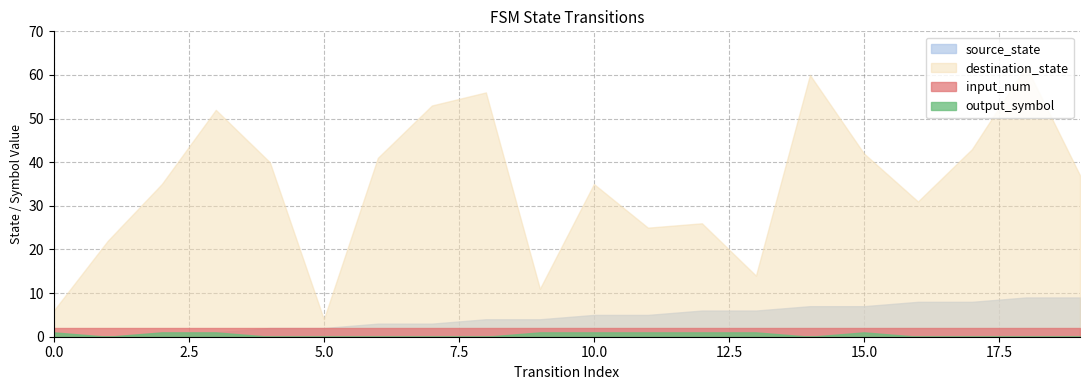

What is the value of the input_num point at the 11th from the left?

2